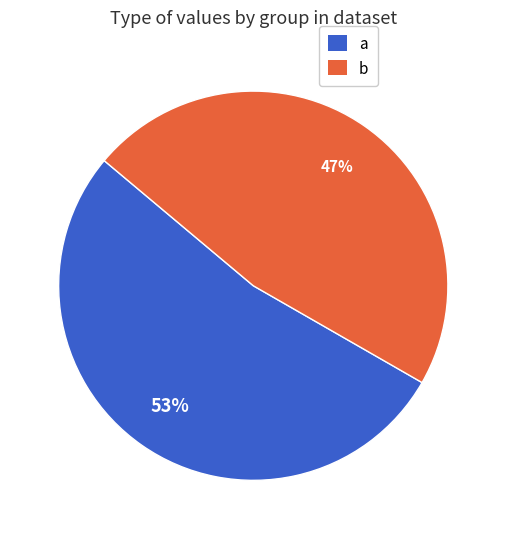

To the nearest percent, what is the average slice percentage?

50%